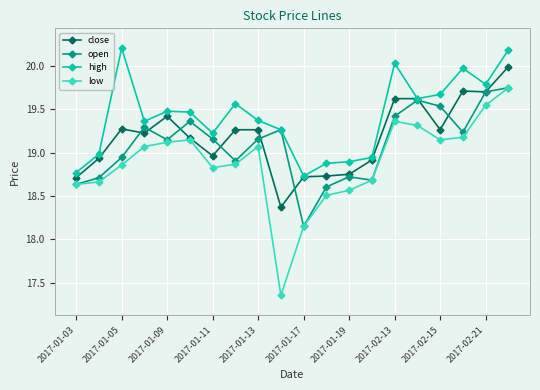

True or false: high has more than 2 points higher than both neighbors.

True